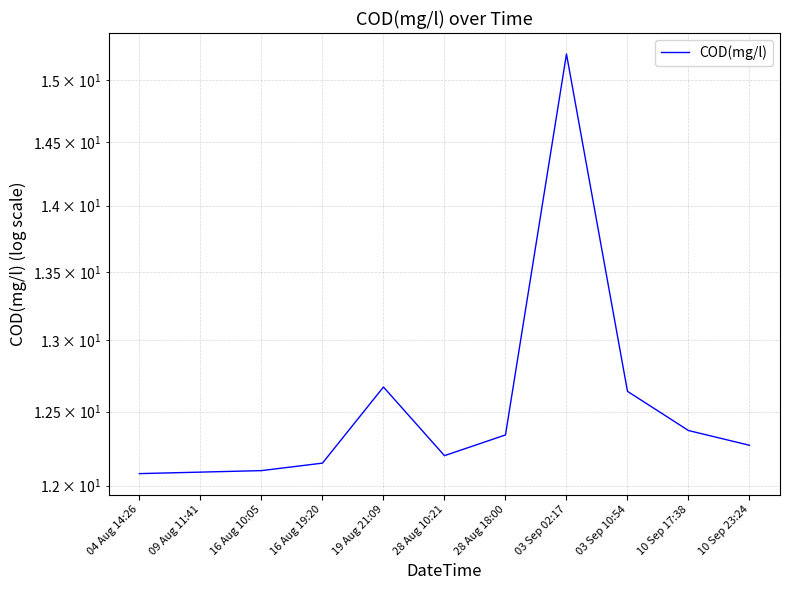

What is the label of the 8th point from the left?

03 Sep 02:17